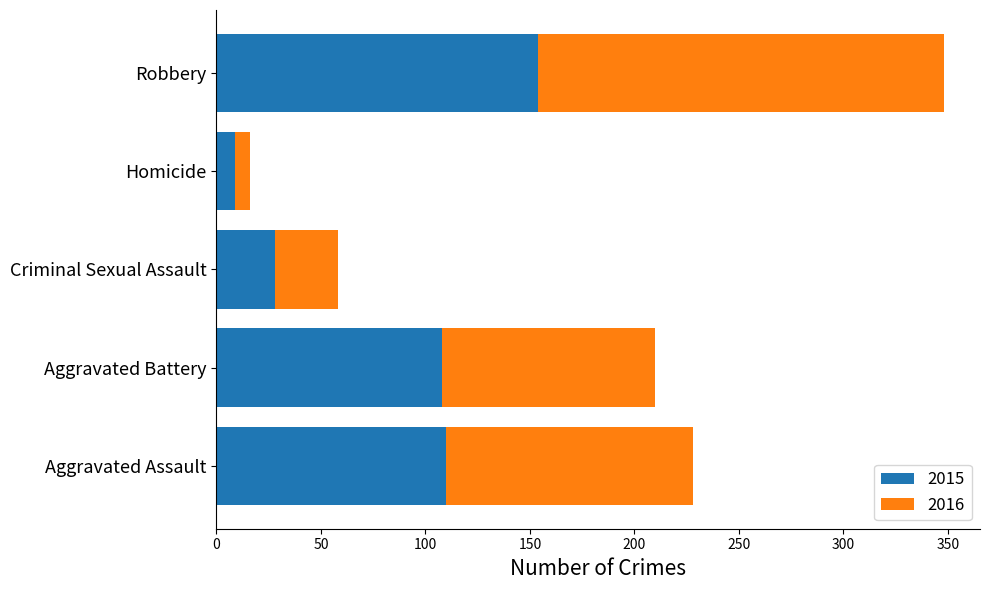

How many data points in 2015 are less than 108?

2